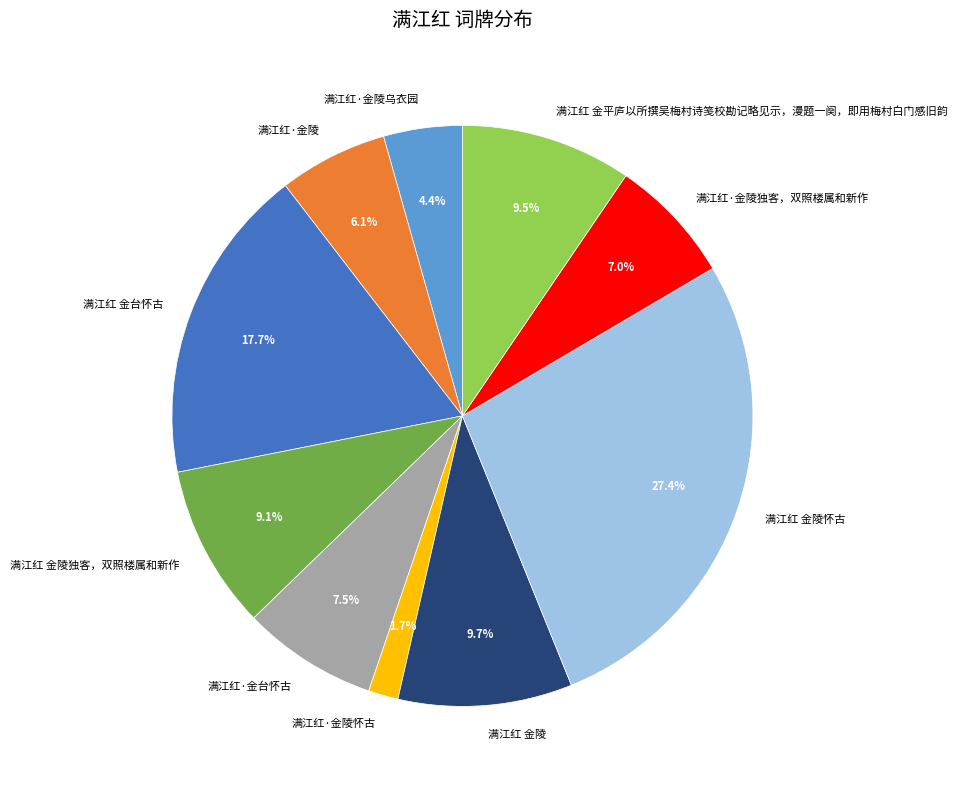

Is it true that 满江红 金台怀古 is 11% of the pie?

False